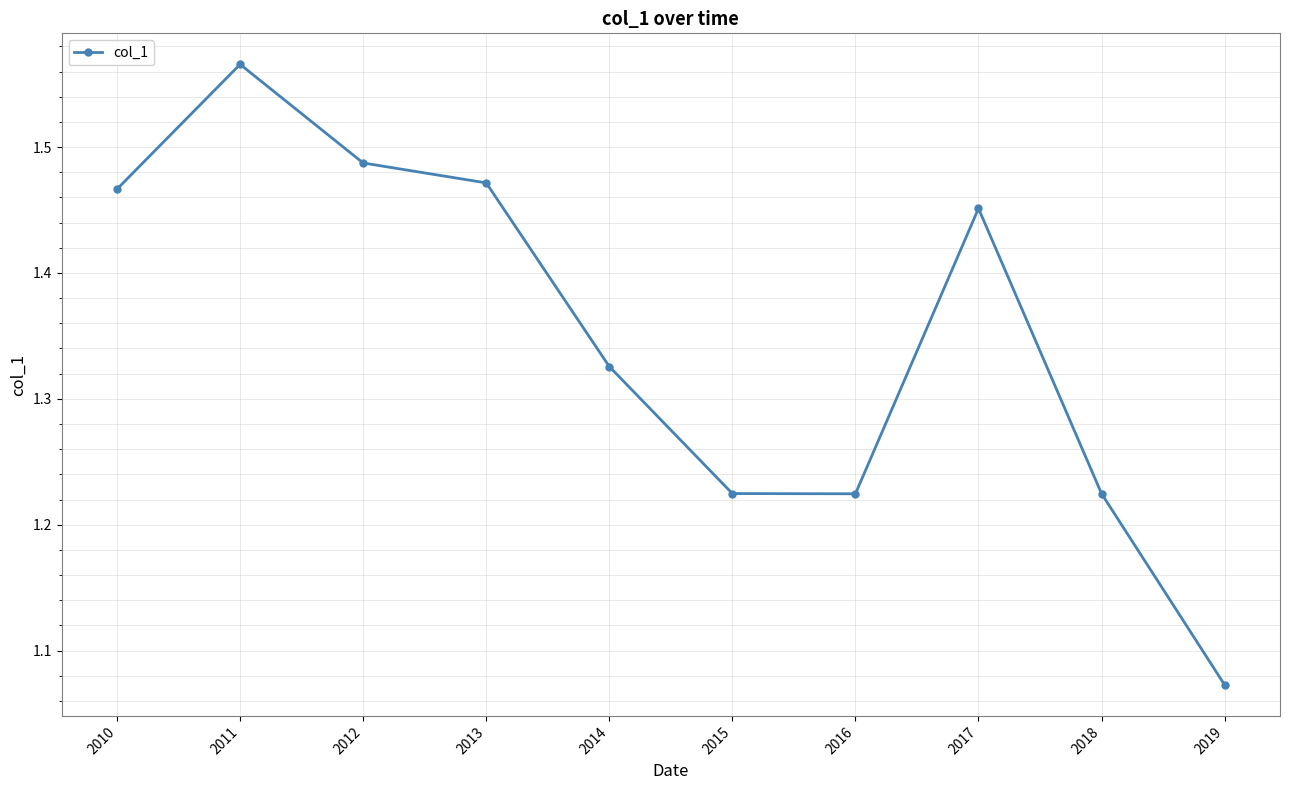

How many interior local peaks (higher than both neighbors) does the data have?

2